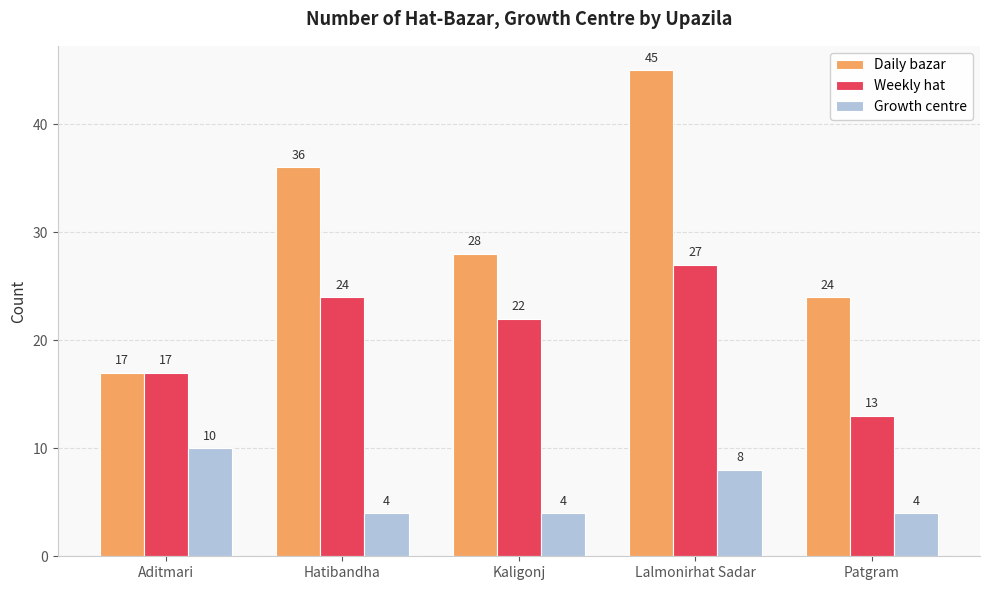

What is the approximate value of Growth centre at Aditmari?

10